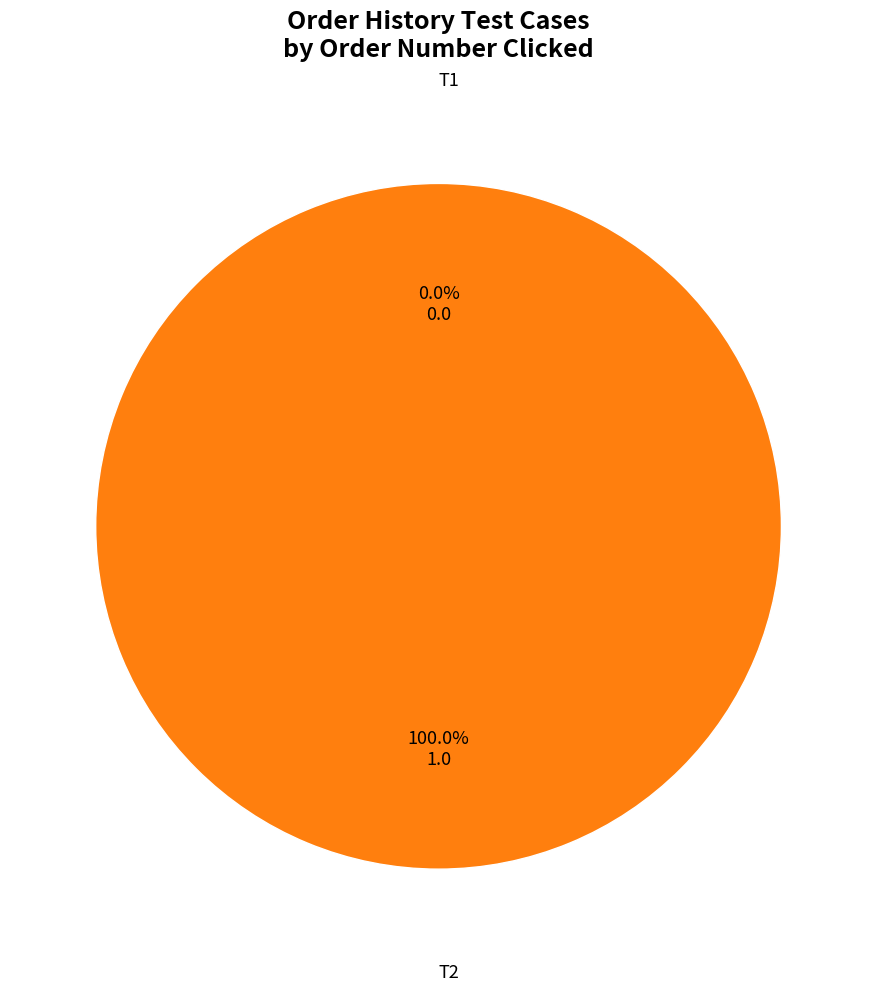

What is the majority slice?

T2